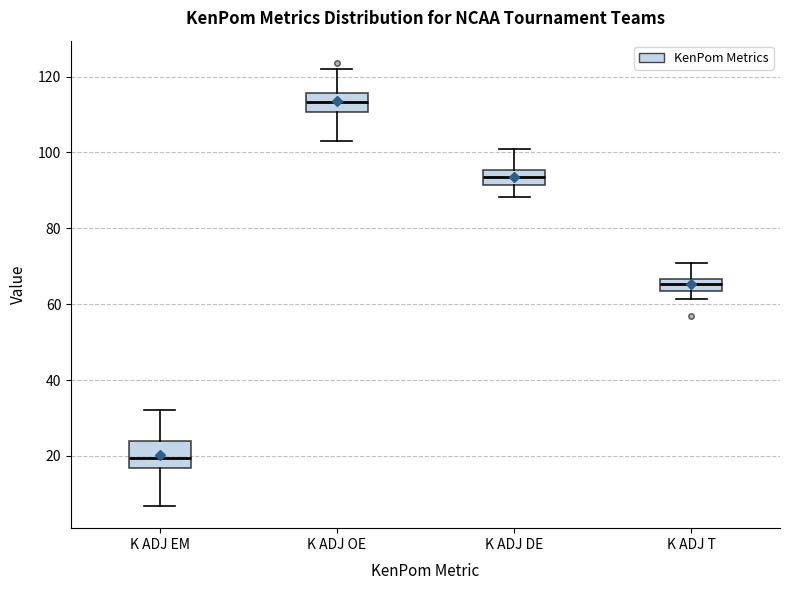

Which box's median line is the lowest?

K ADJ EM